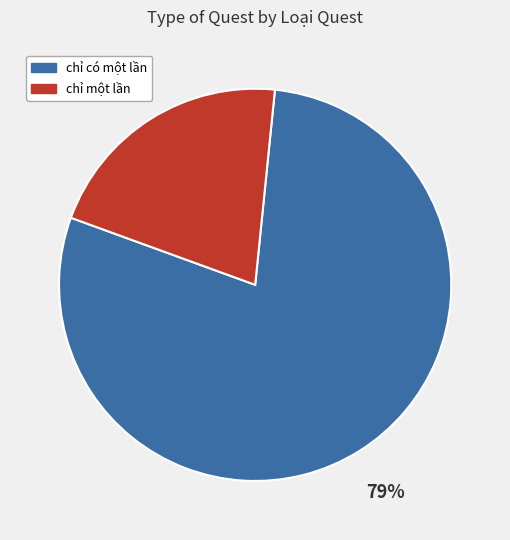

Is it true that chỉ một lần is 48% of the pie?

False